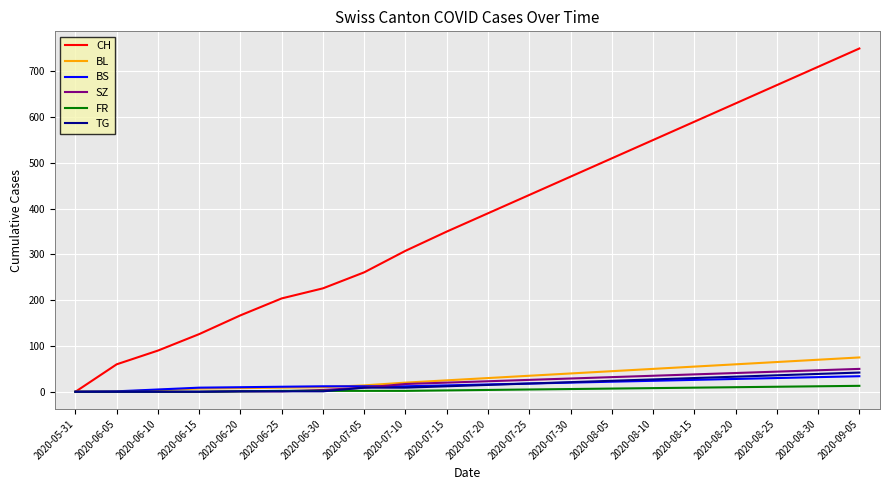

What is the highest value of the CH series?

750